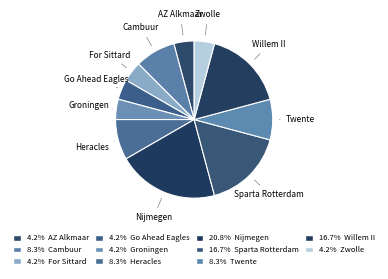

How many slices are in this pie chart?

11